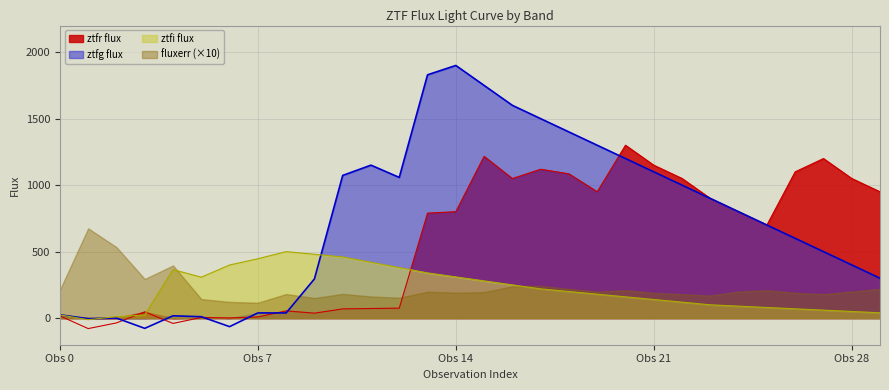

Which category has the lowest value across all series?

1